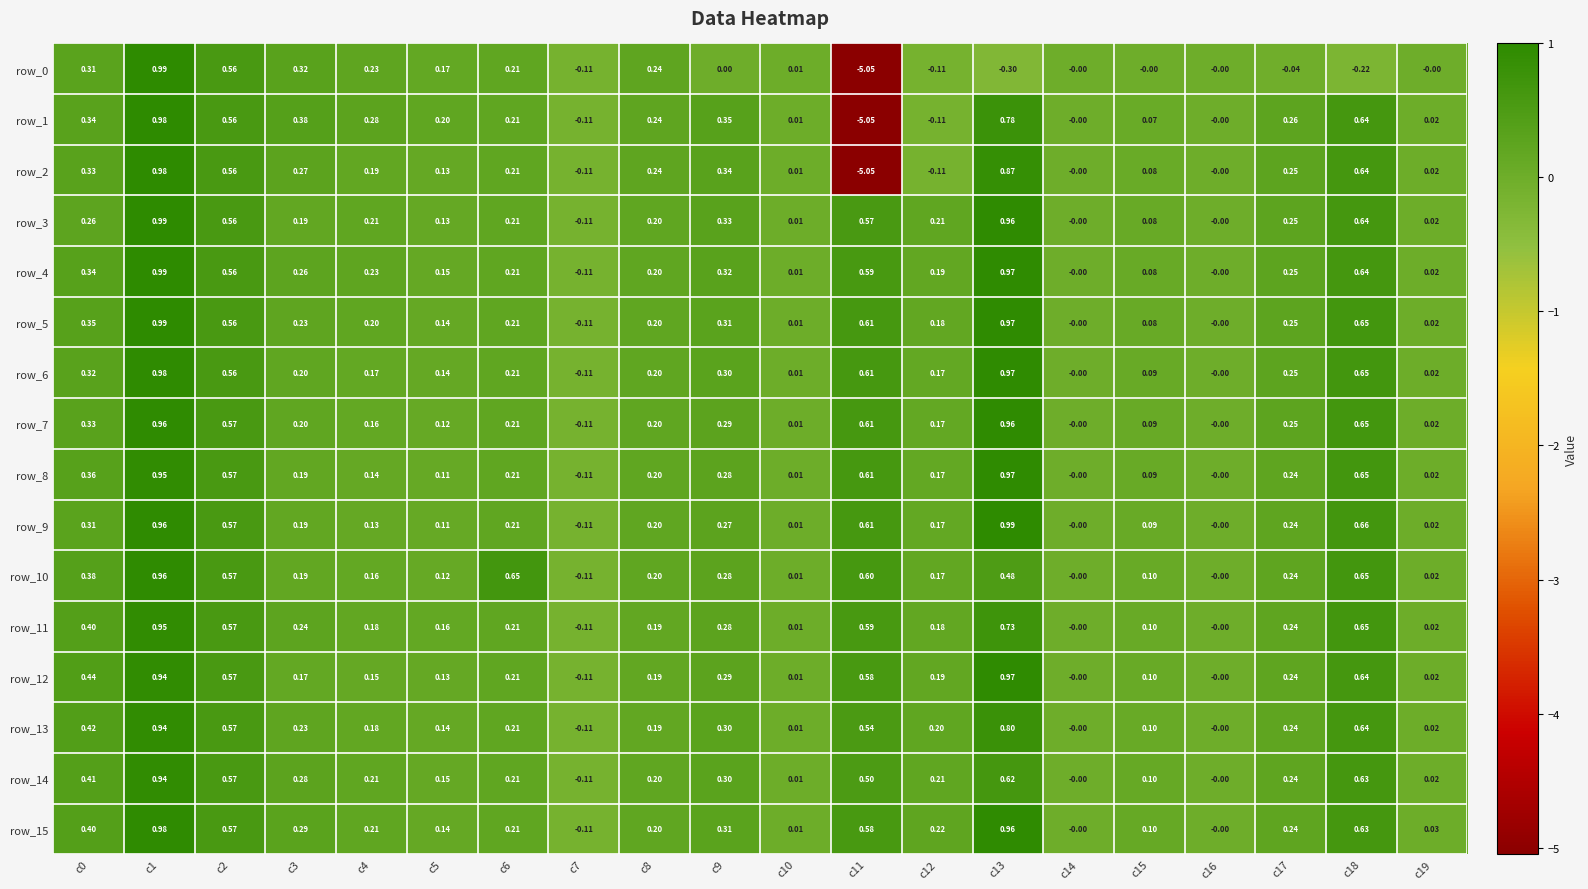

Is the value of row_12 at c16 greater than the value of row_4 at c15?

No